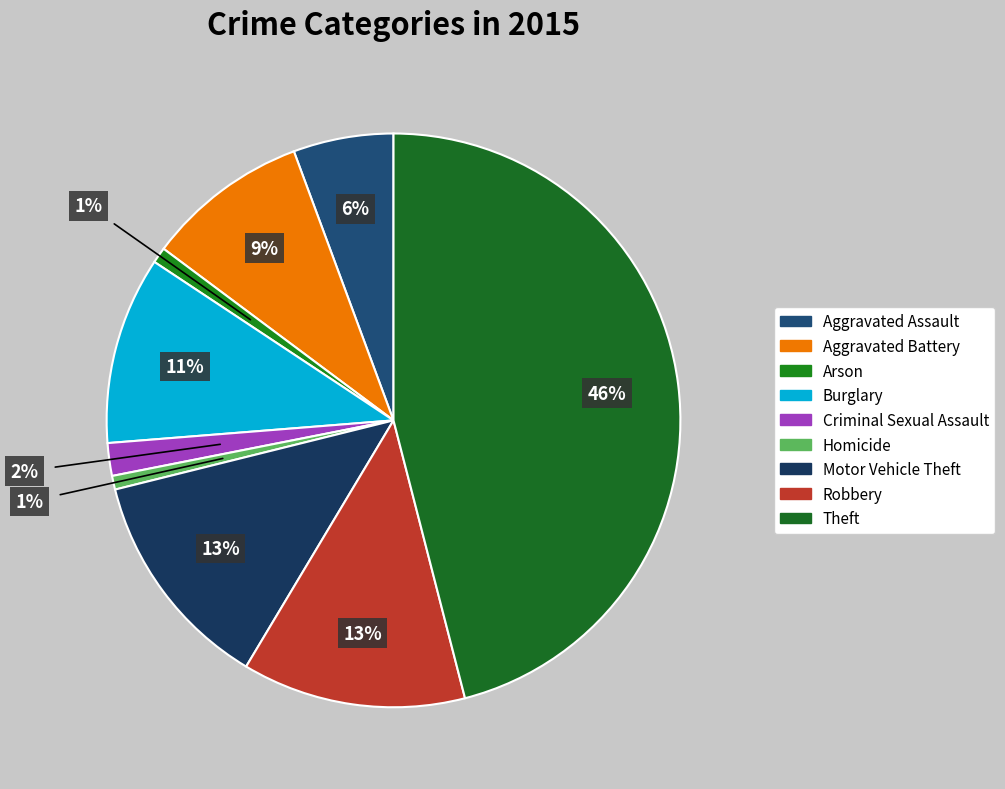

How many slices are in this pie chart?

9